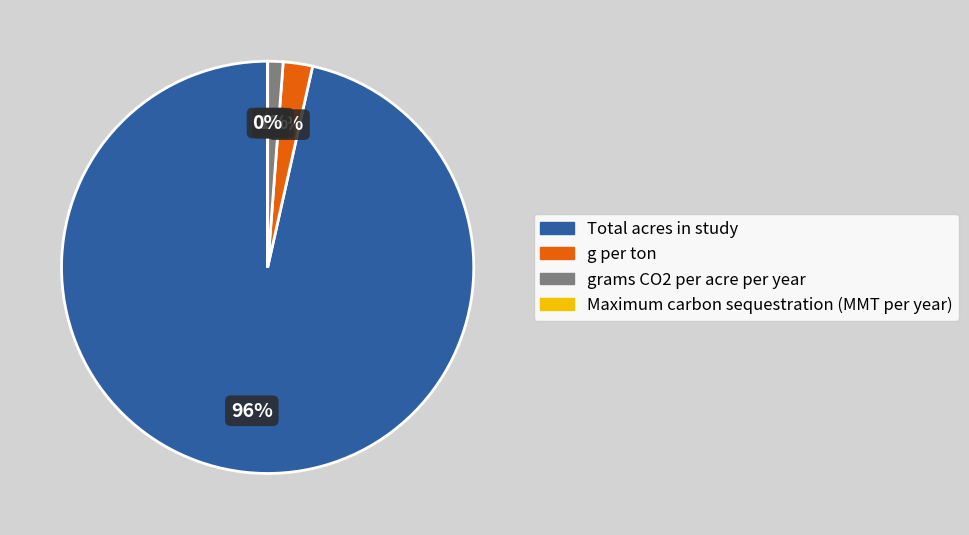

Which slice is the smallest?

Maximum carbon sequestration (MMT per year)